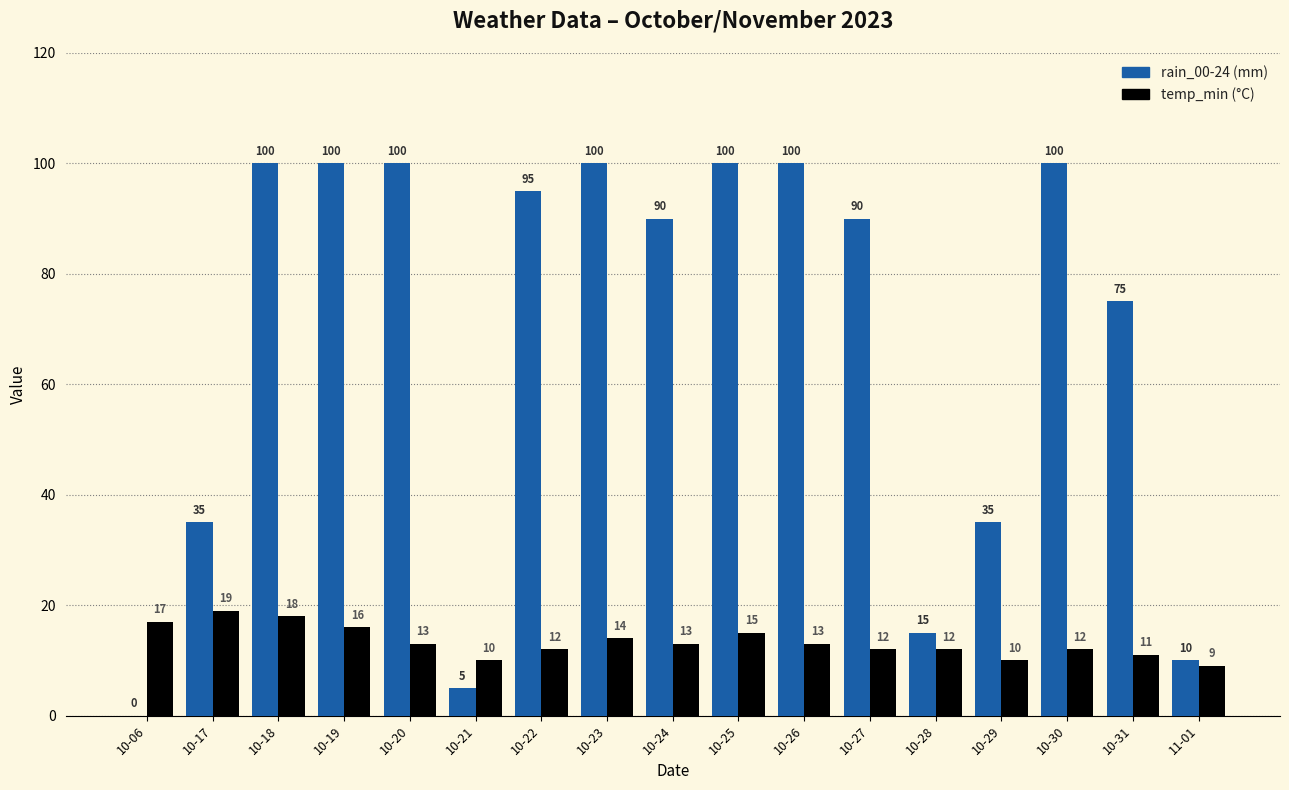

How many series are shown in this chart?

2